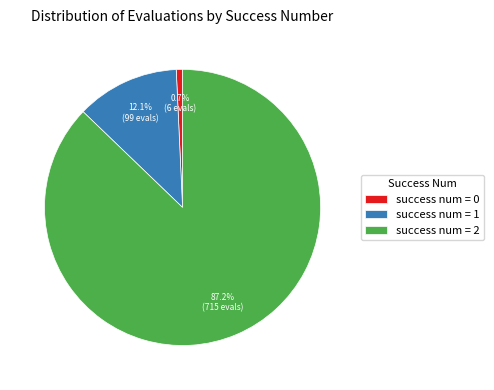

Is there any slice that represents more than half of the pie?

Yes